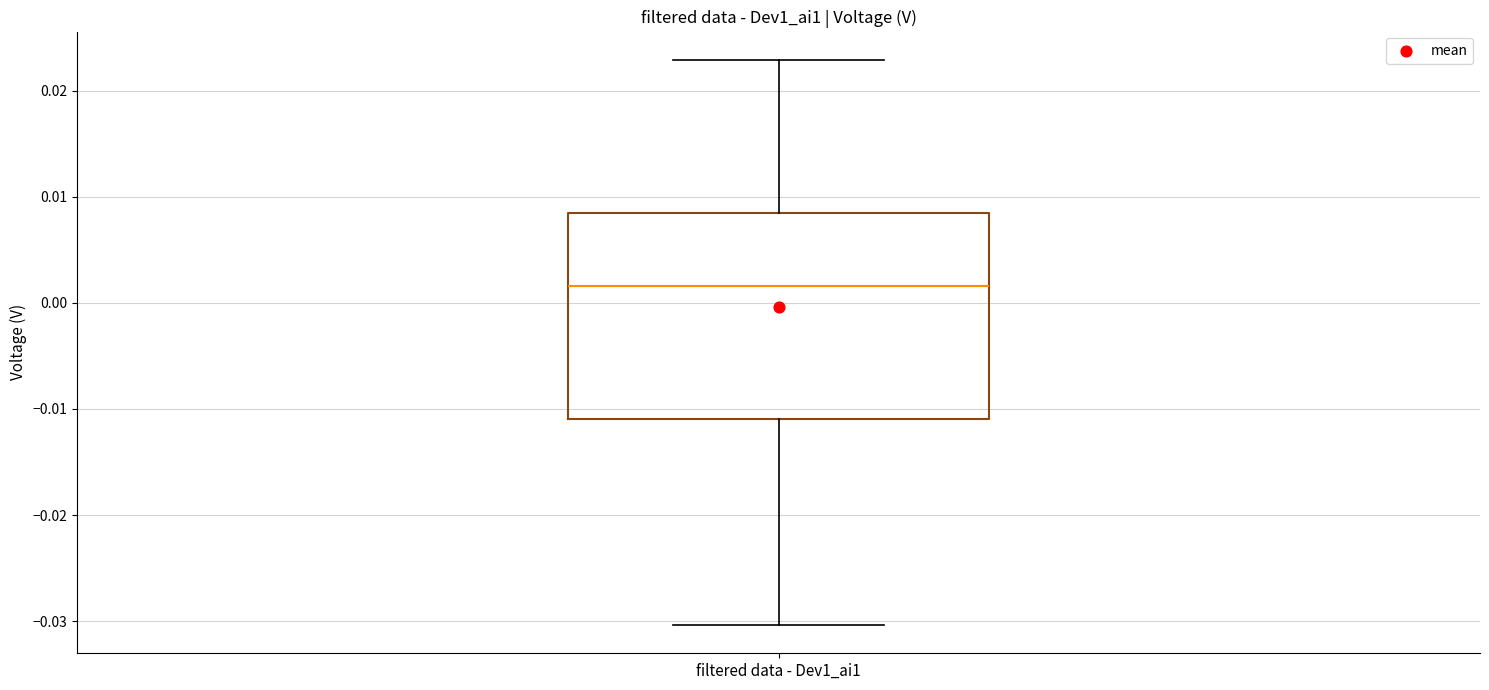

Read this box plot against the y-axis: the position of the median line, the range covered by the box, and the ends of both whiskers. The values are not printed on the chart, so give them approximately, as read against the axis.

median 0.002, box -0.011 to 0.008, whiskers -0.030 to 0.023